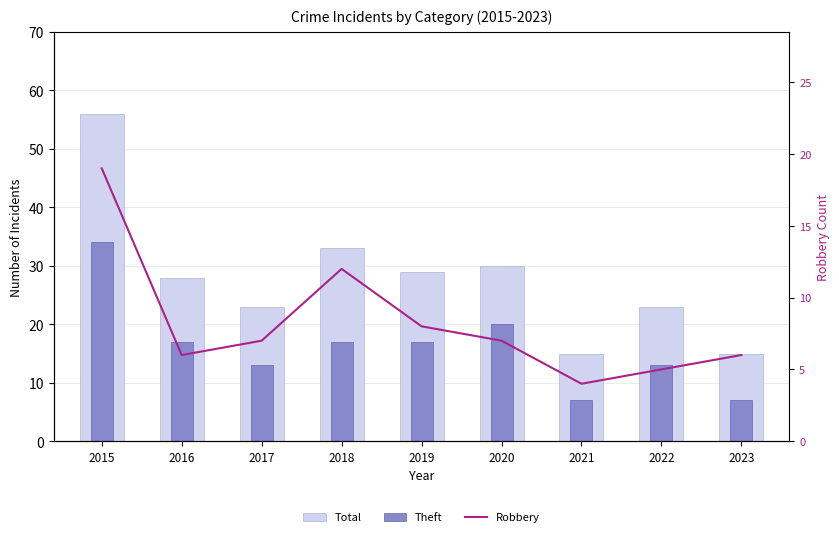

What is the sum of all Theft values?

145